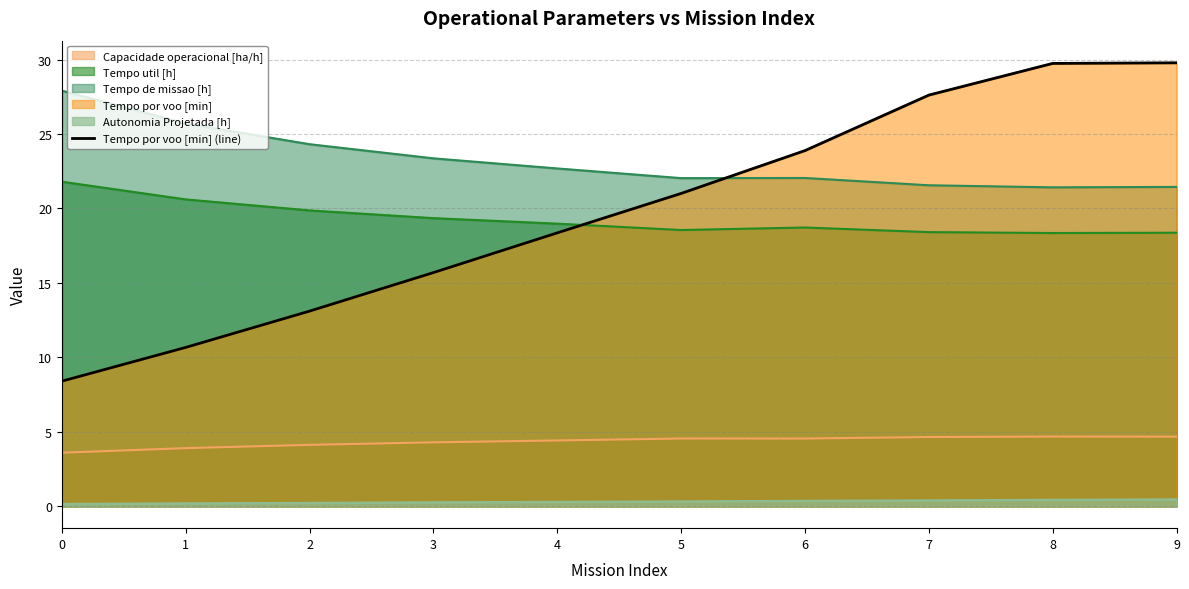

List the labels in order of value, smallest first.

0, 1, 2, 3, 4, 5, 6, 7, 8, 9